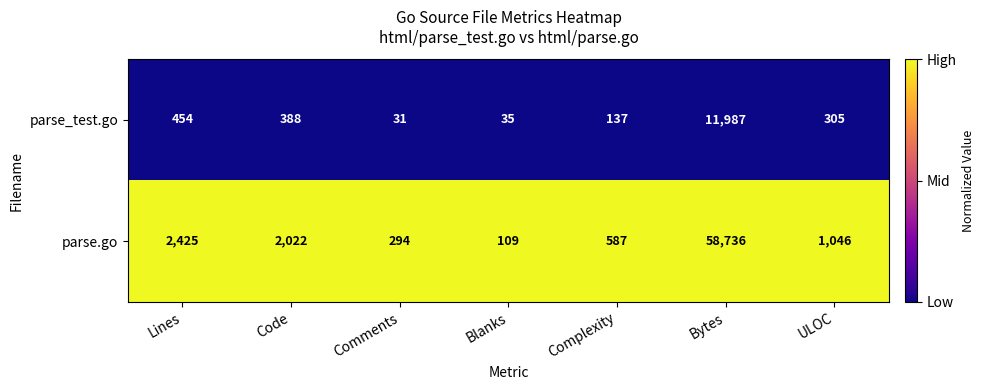

Reading left to right, extract all data points from this chart.

parse_test.go: Lines=454	Code=388	Comments=31	Blanks=35	Complexity=137	Bytes=11987	ULOC=305
parse.go: Lines=2425	Code=2022	Comments=294	Blanks=109	Complexity=587	Bytes=58736	ULOC=1046